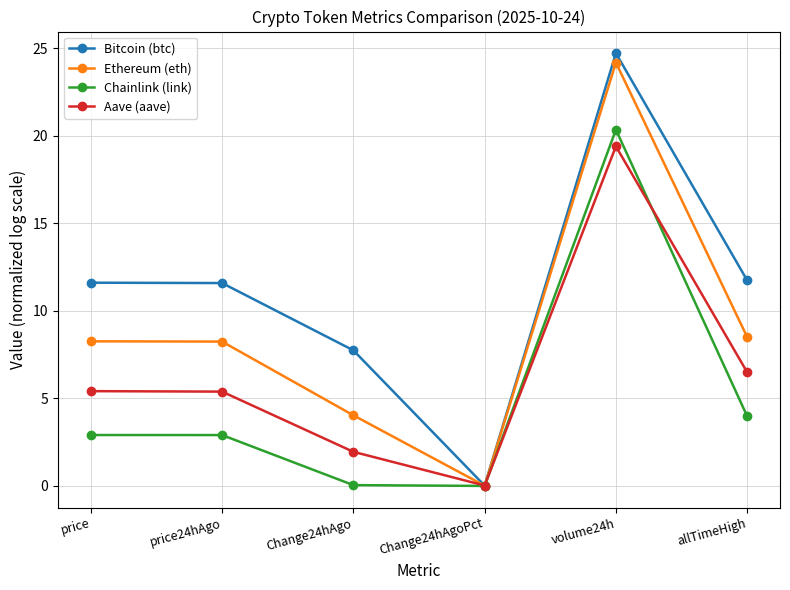

Rank the series by their average value, from lowest to highest.

Chainlink (link), Aave (aave), Ethereum (eth), Bitcoin (btc)